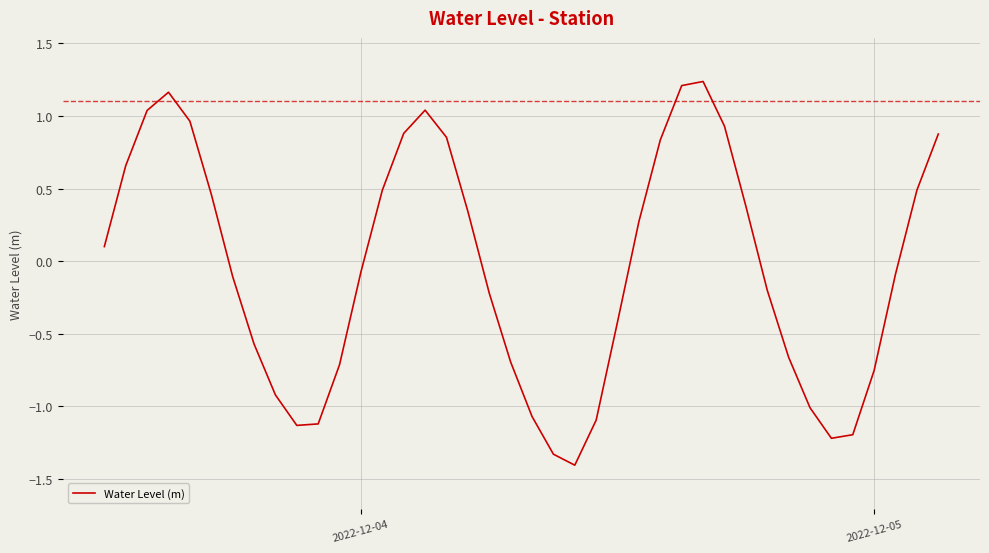

What is the difference between the maximum and minimum values?

2.6